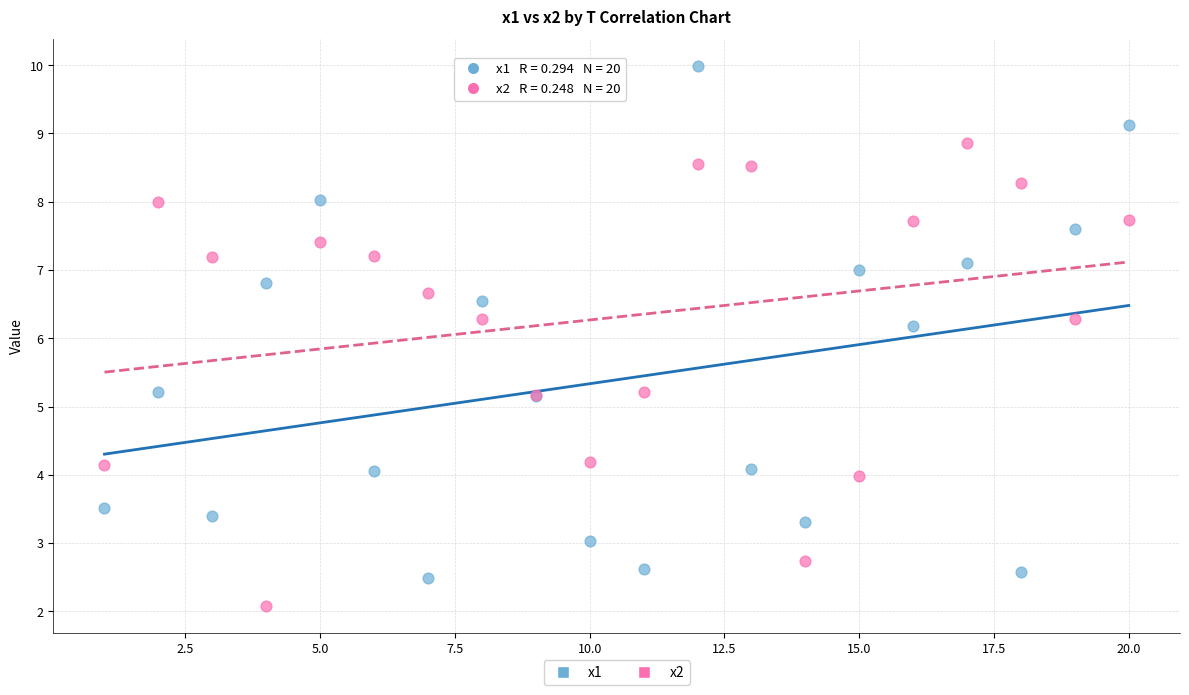

Across all series, what Y value is closest to 6?

6.2